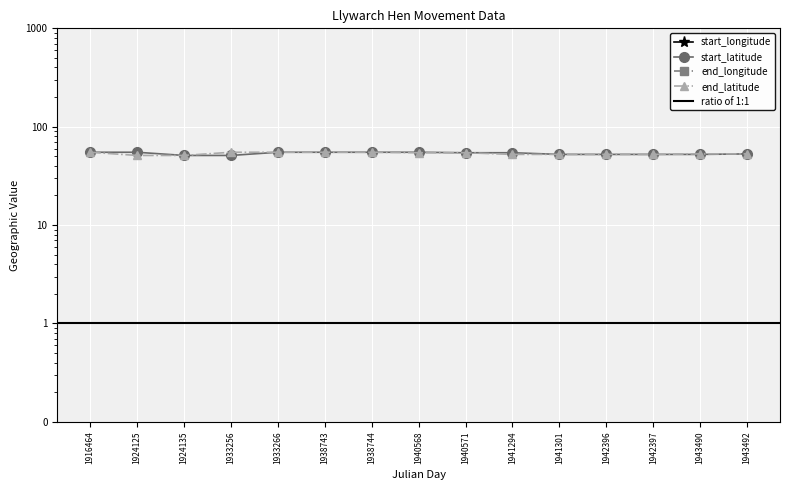

Count the number of categories in the chart.

15